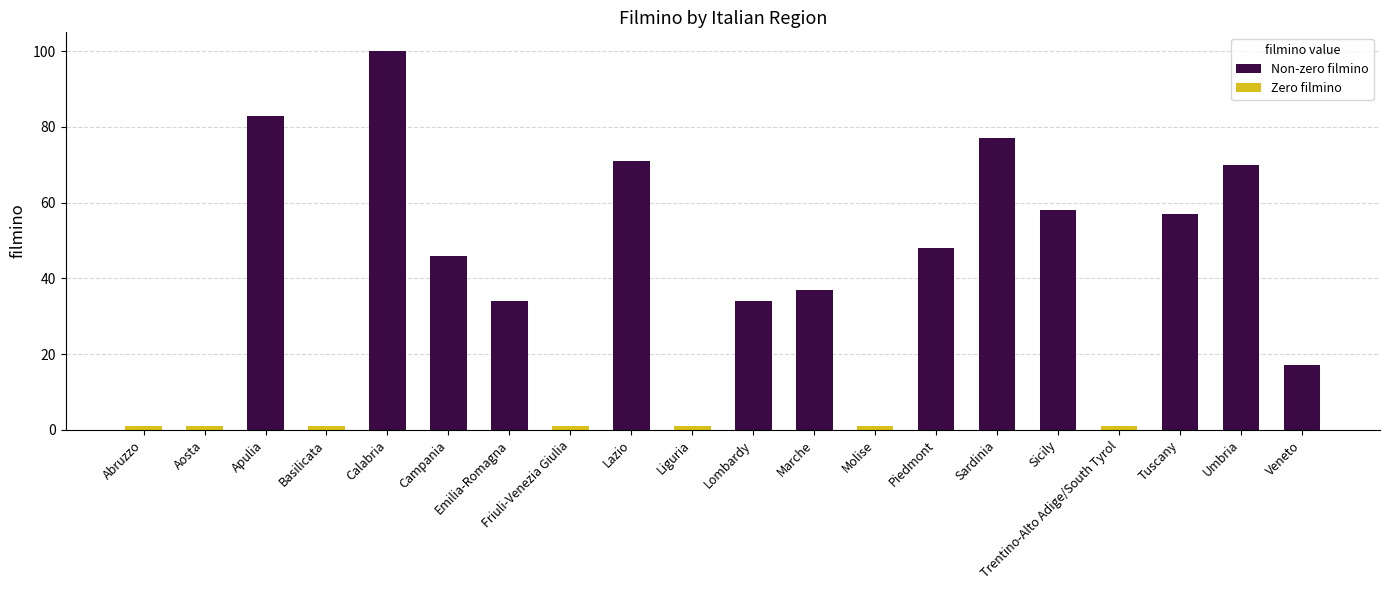

Which category has the lowest value across all series?

Abruzzo